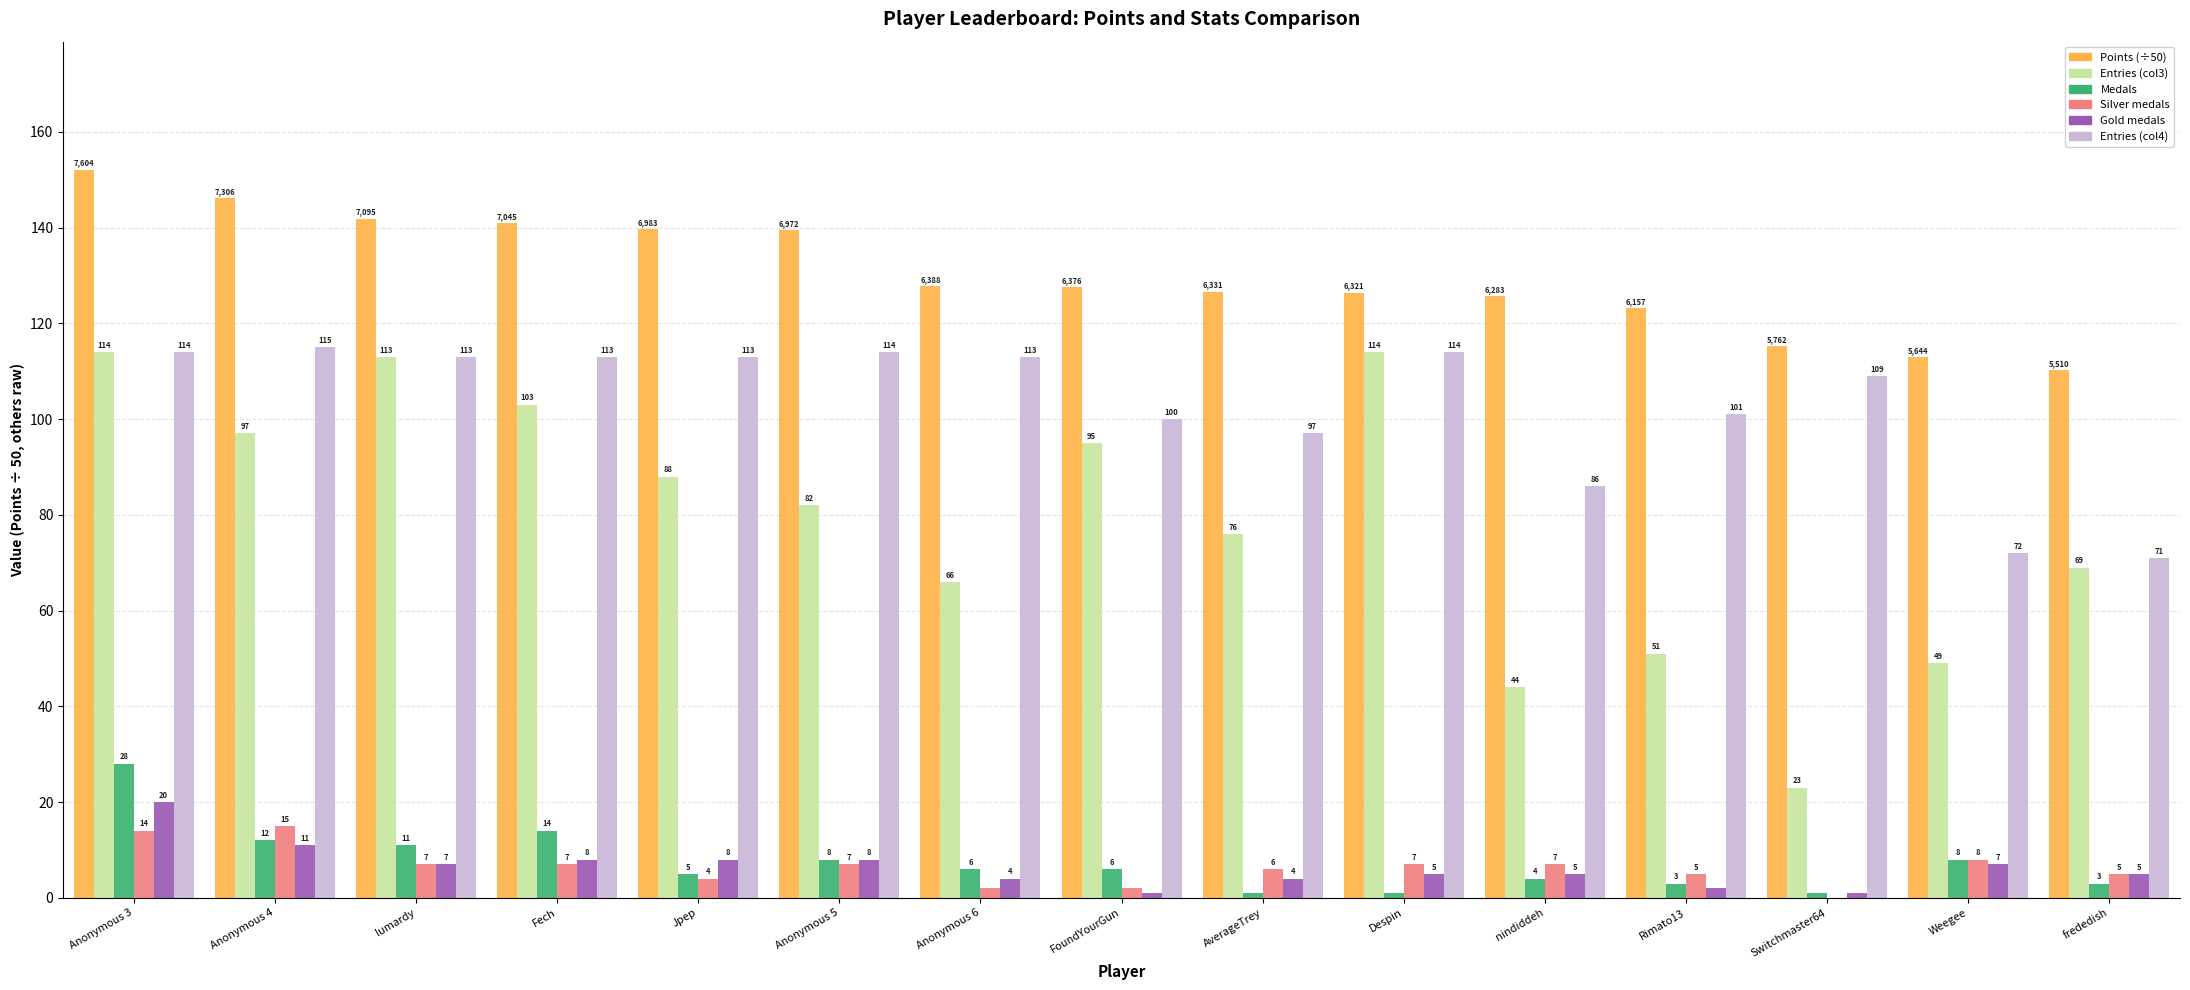

What is the average value of the Entries (col4) series?

103.0